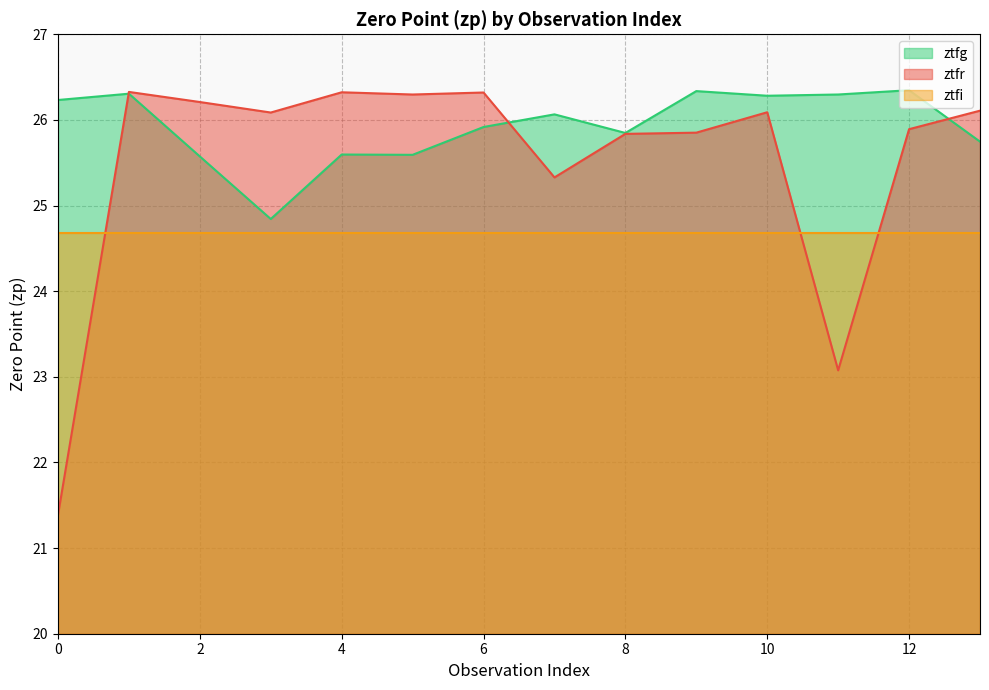

How many interior local peaks does the ztfr series have?

4